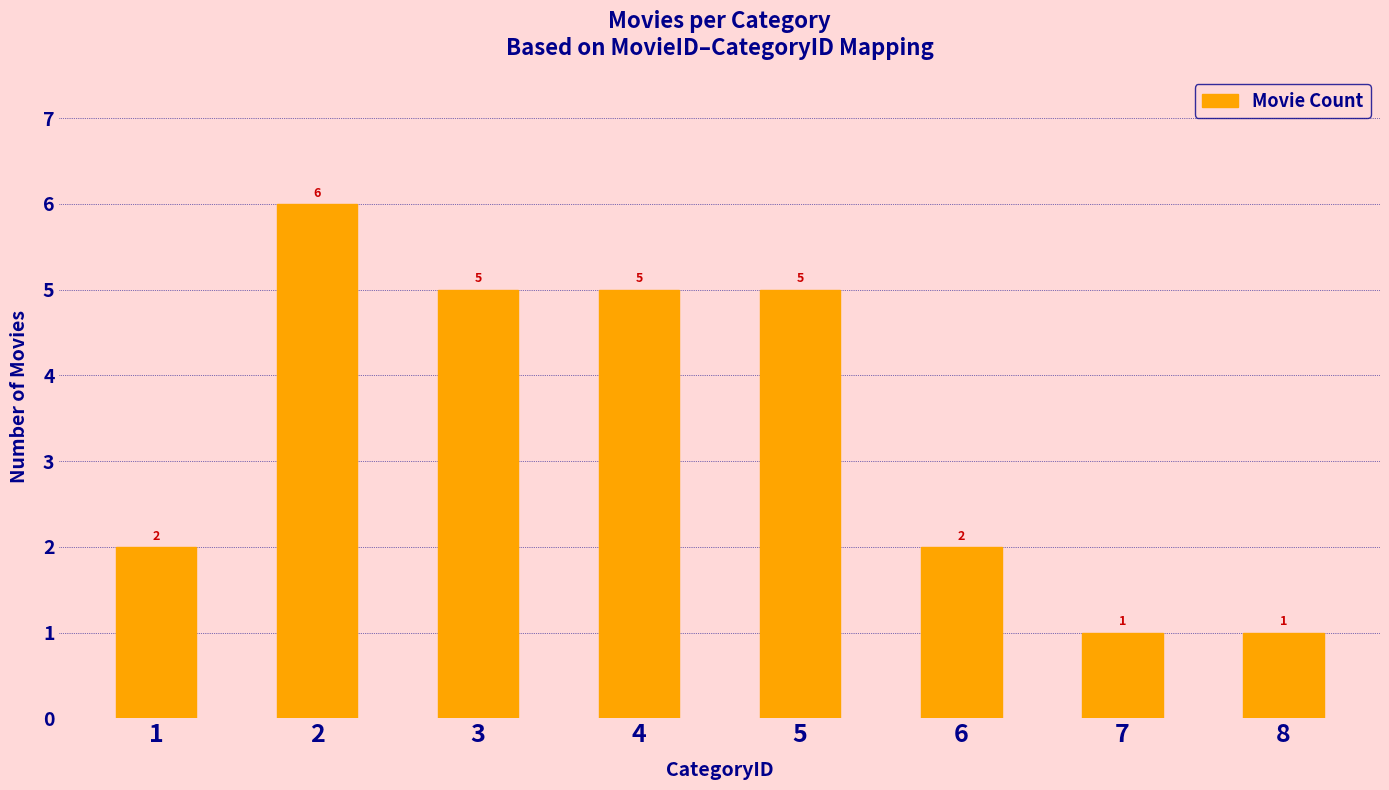

Which has a higher value, 1 or 3?

3